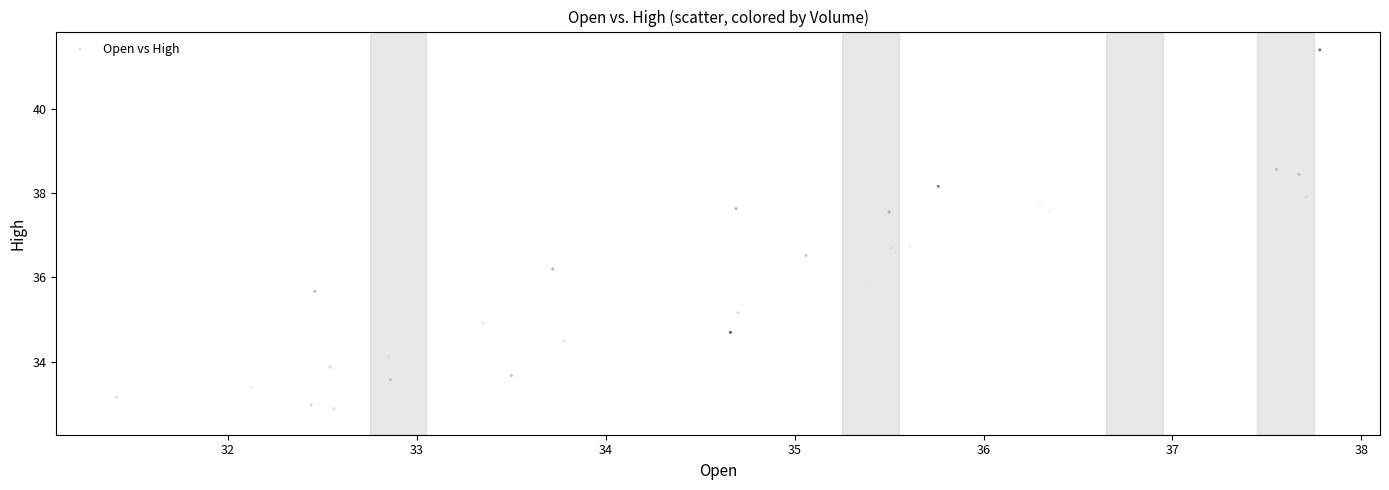

What is the range of X values (max minus min)?

6.4